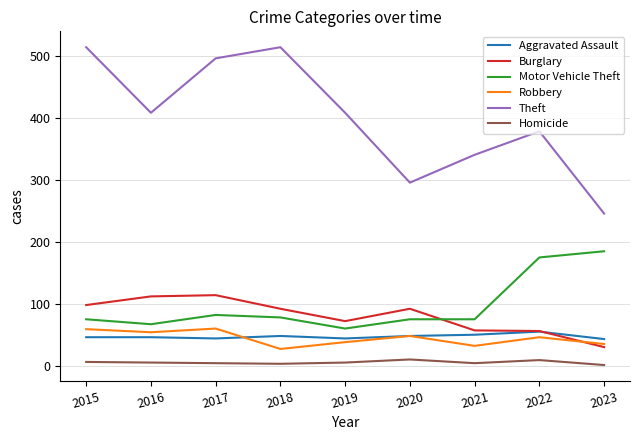

Count the number of categories in the chart.

9